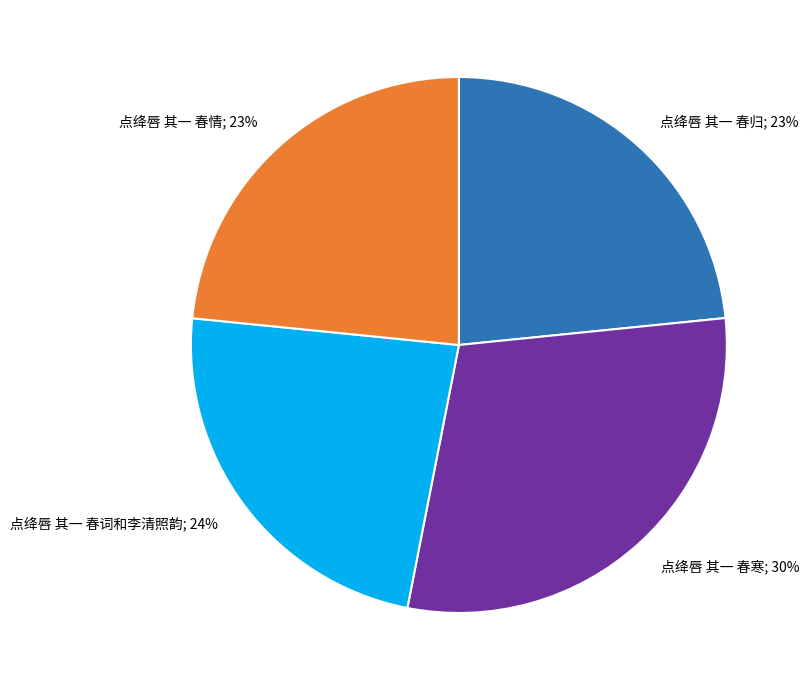

To the nearest percent, what is the average slice percentage?

25%